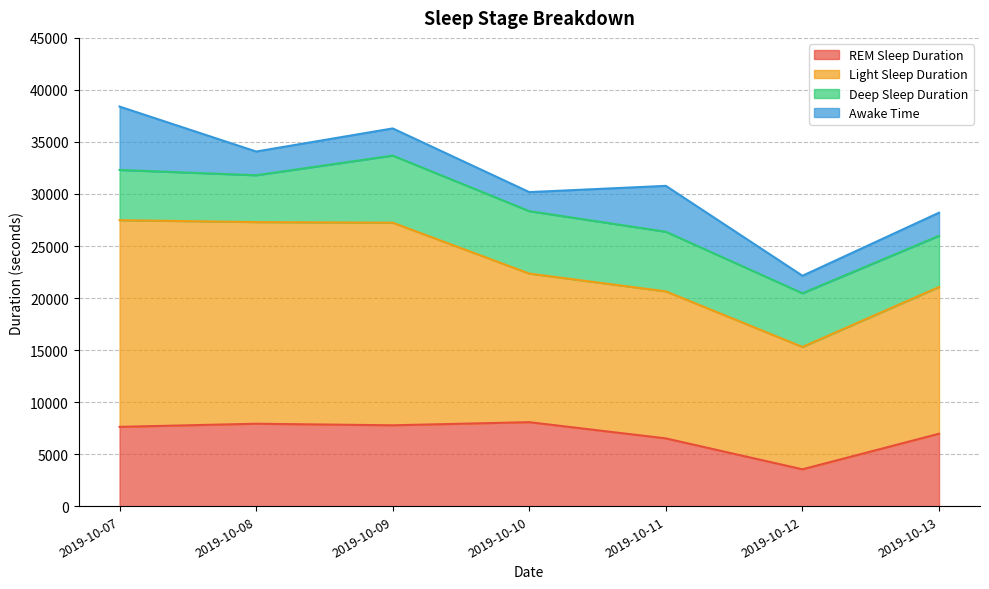

Read the Awake Time value at 2019-10-10, to the nearest 10.

1830